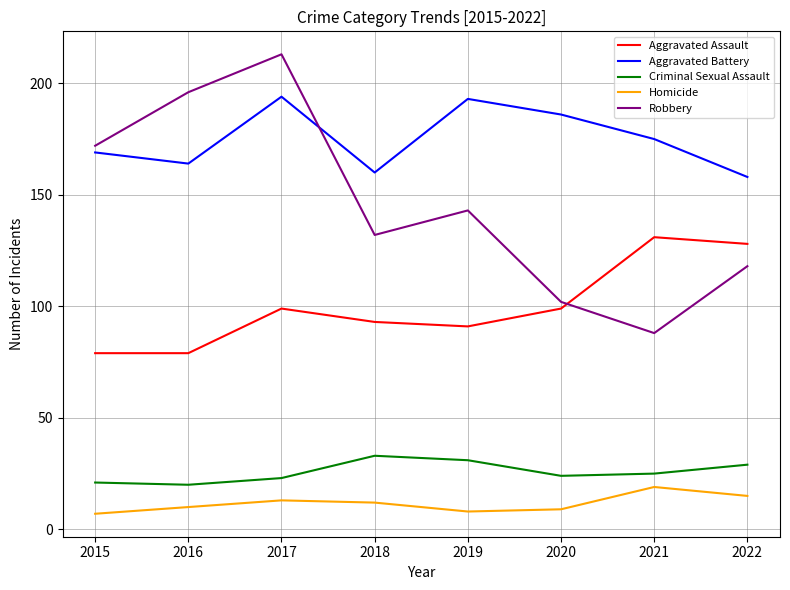

Which series changed the most between 2016 and 2020?

Robbery